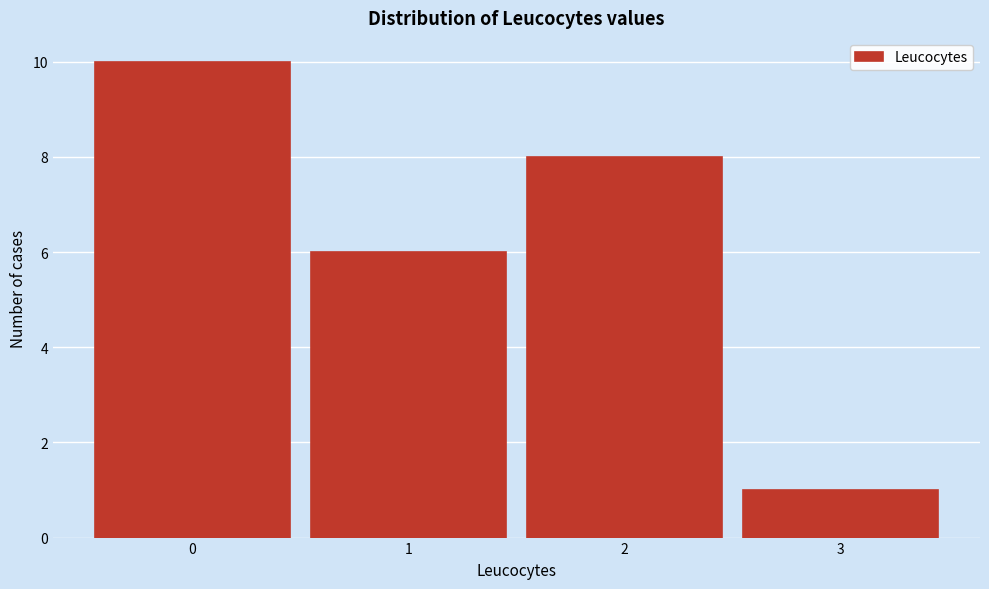

How tall is the bar that spans -0.5 to 0.5 on the x-axis? The values are not printed on the chart, so give them approximately, as read against the axis.

10